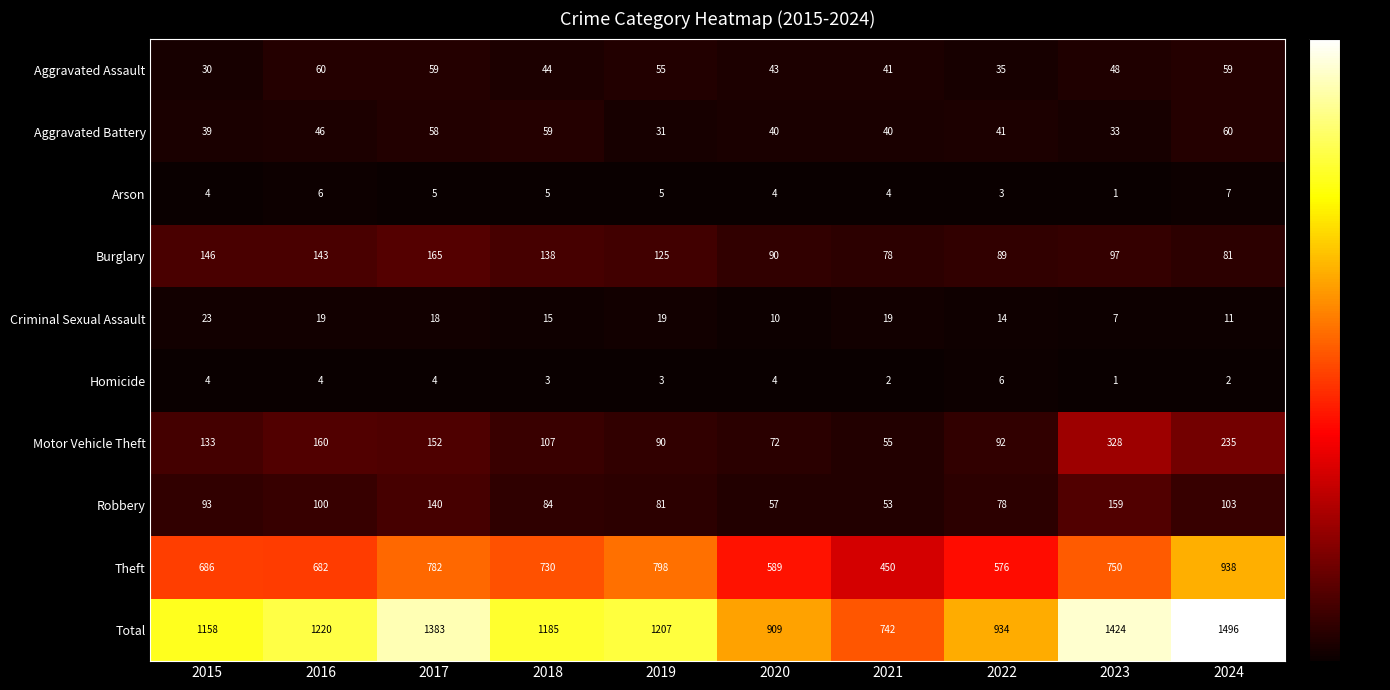

The Theft series shows 750 at 2023. True or false?

True